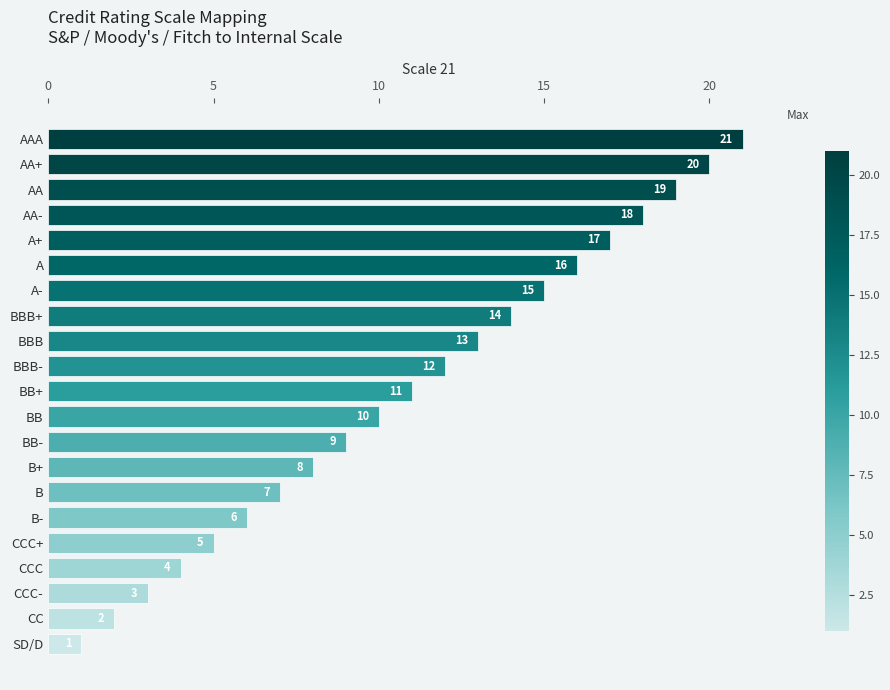

Reading bottom to top, list all the values displayed in this chart.

SD/D=1	CC=2	CCC-=3	CCC=4	CCC+=5	B-=6	B=7	B+=8	BB-=9	BB=10	BB+=11	BBB-=12	BBB=13	BBB+=14	A-=15	A=16	A+=17	AA-=18	AA=19	AA+=20	AAA=21